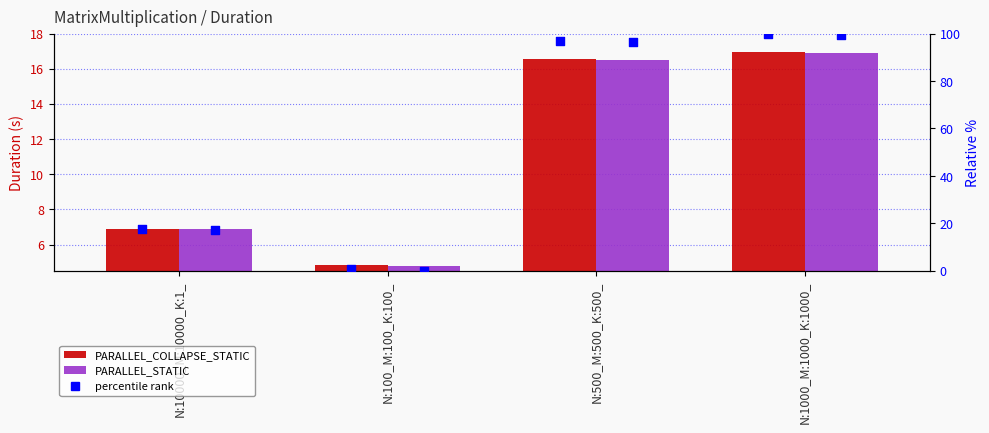

Is the value of PARALLEL_COLLAPSE_STATIC at N:500_M:500_K:500_ greater than the value of PARALLEL_STATIC at N:500_M:500_K:500_?

Yes